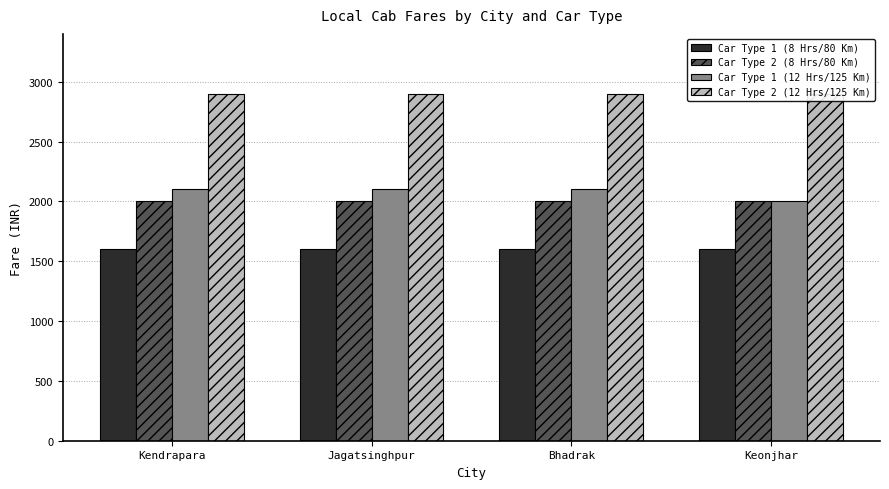

Read the Car Type 2 (12 Hrs/125 Km) value at Keonjhar.

2900